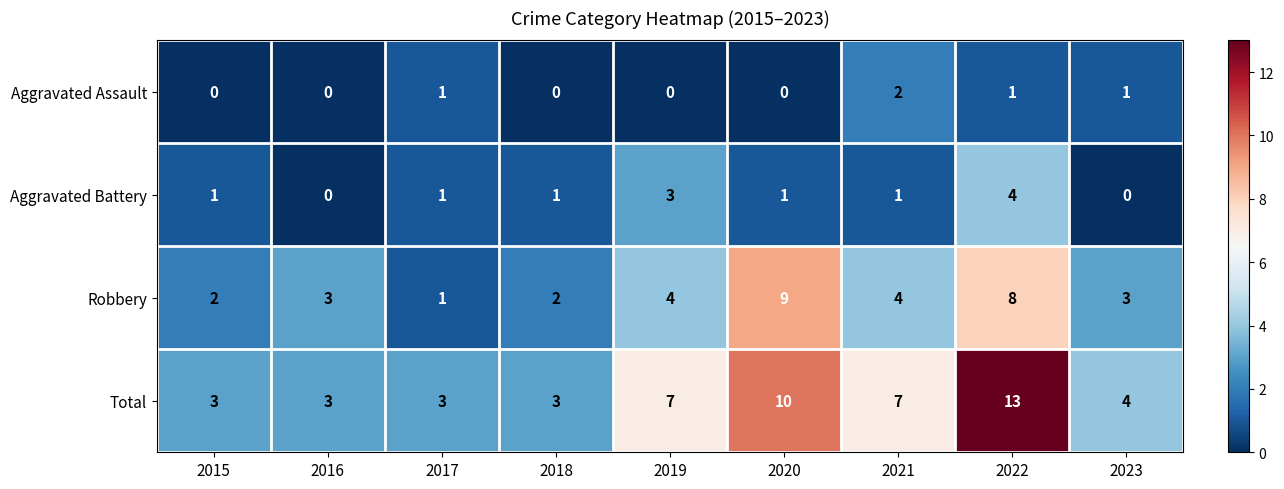

What is the highest value of the Aggravated Battery series?

4